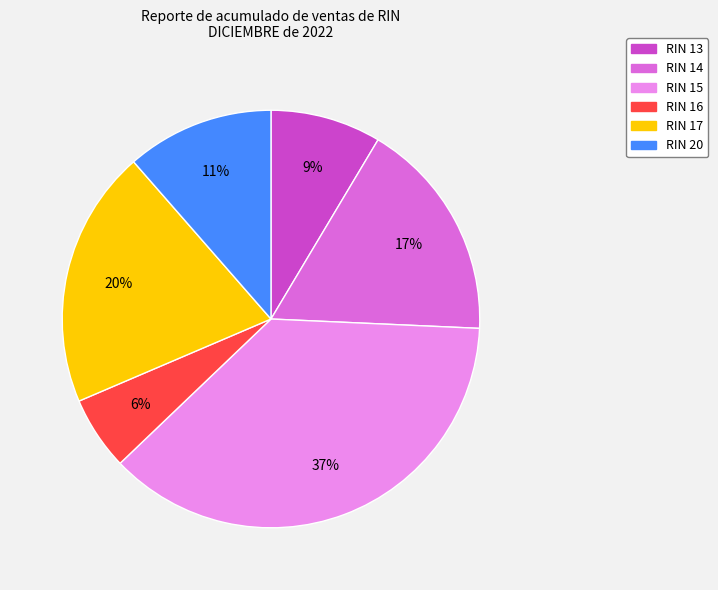

Is there any slice that represents more than half of the pie?

No